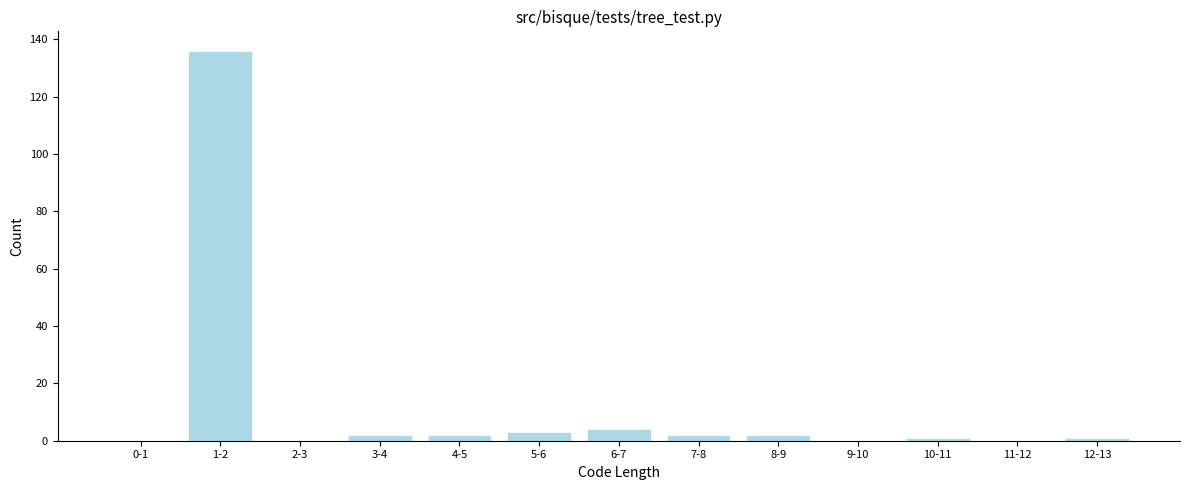

Reading right to left, list all the values displayed in this chart.

12-13=1	11-12=0	10-11=1	9-10=0	8-9=2	7-8=2	6-7=4	5-6=3	4-5=2	3-4=2	2-3=0	1-2=136	0-1=0